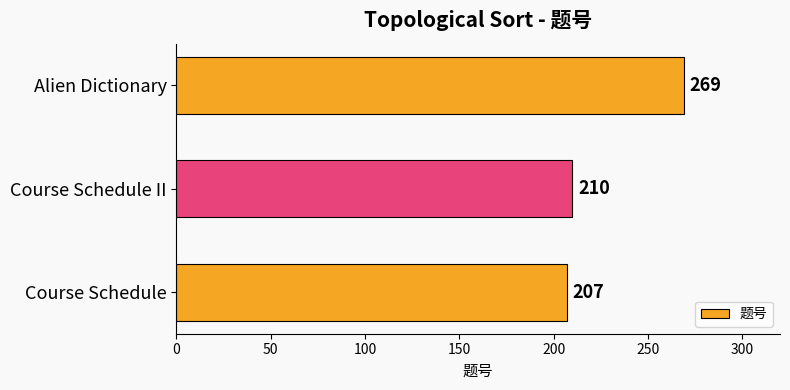

What is the change in value from Course Schedule to Alien Dictionary?

+62